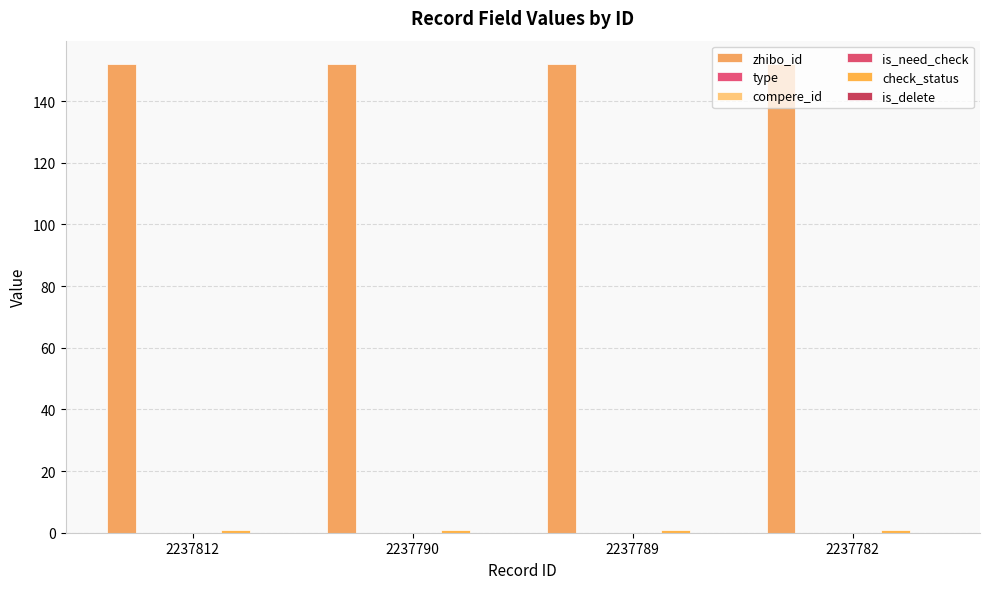

What are all the series names shown in the legend?

zhibo_id, type, compere_id, is_need_check, check_status, is_delete